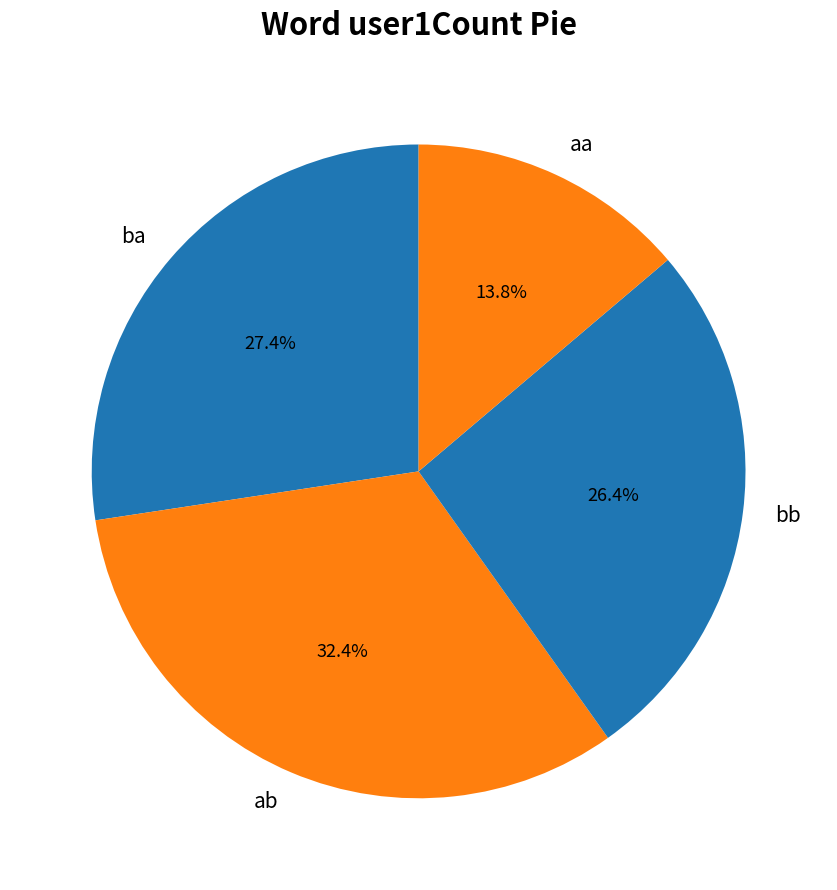

Is there a majority slice in this chart?

No